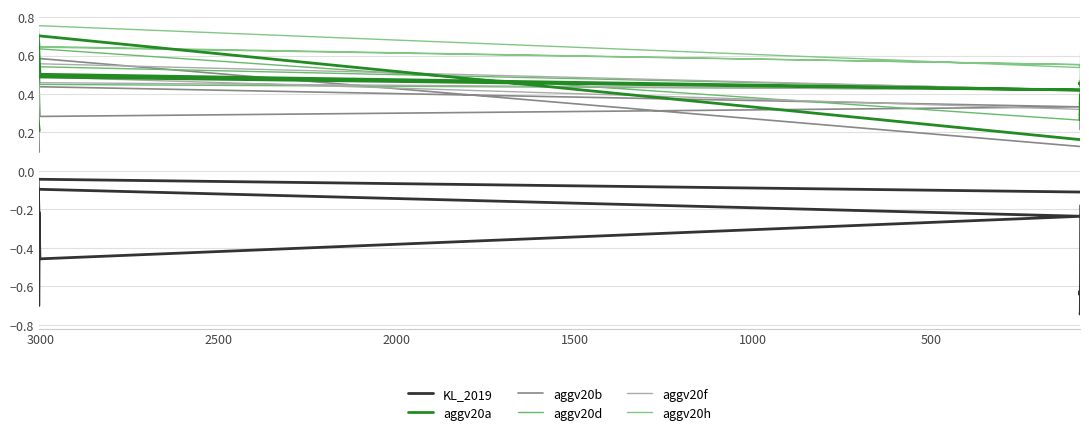

How many distinct data groups are displayed?

6